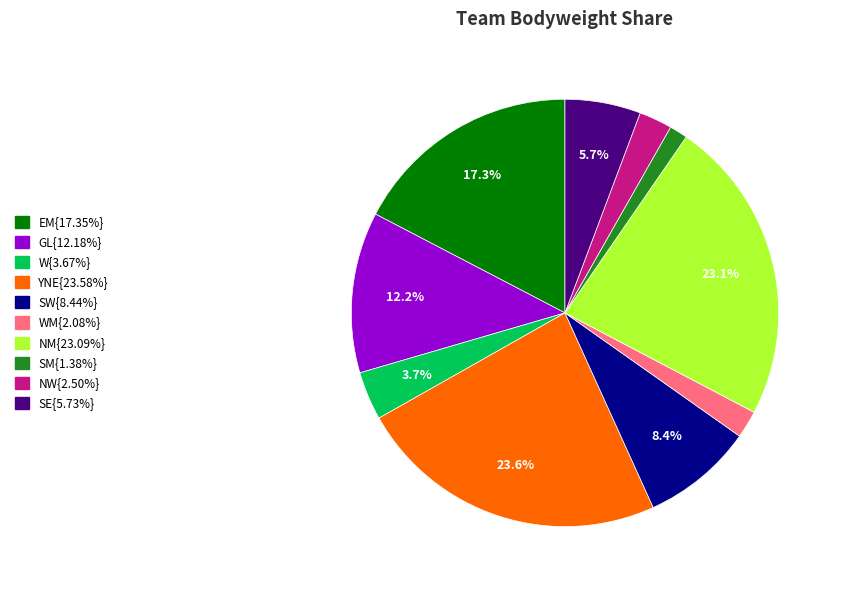

Is there any slice that represents more than half of the pie?

No